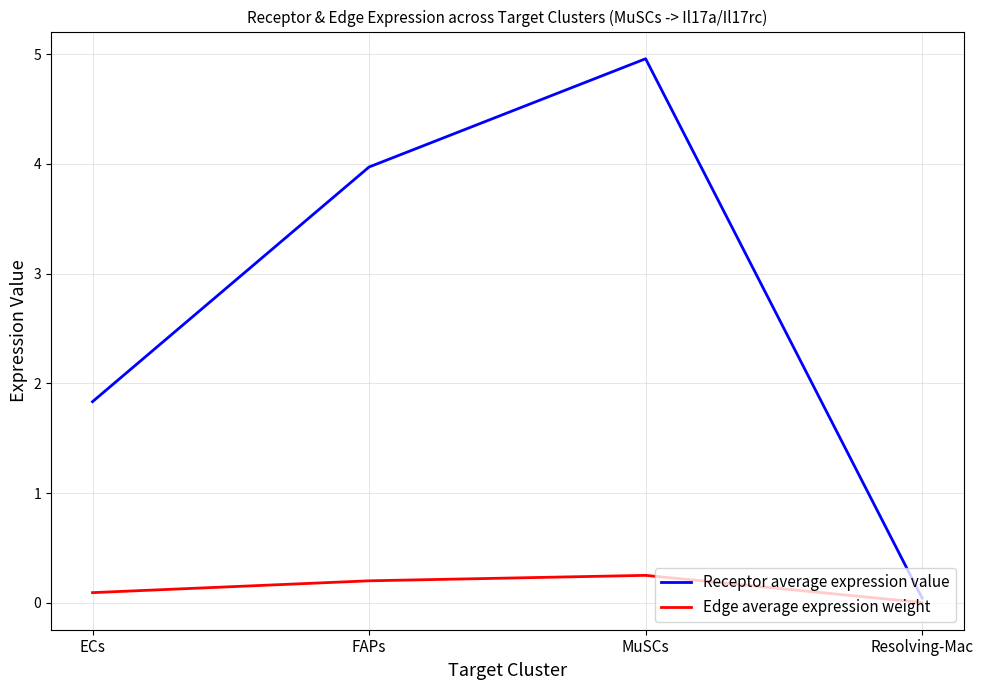

Rank the series by their maximum value, from highest to lowest.

Receptor average expression value, Edge average expression weight